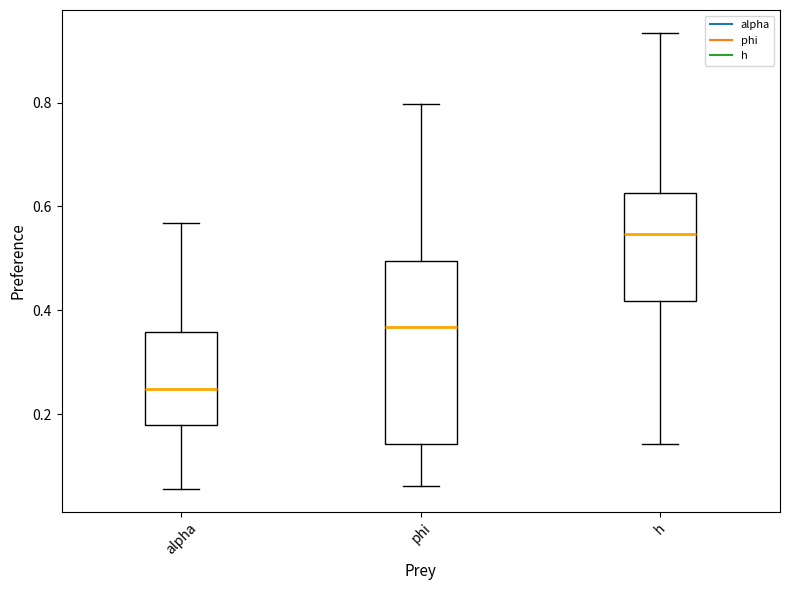

Reading left to right, transcribe this box plot: for each box, give where its median line is, the range the box spans, and where its two whiskers end, as read against the y-axis. The values are not printed on the chart, so give them approximately, as read against the axis.

alpha: median 0.24, box 0.18 to 0.36, whiskers 0.06 to 0.56
phi: median 0.36, box 0.14 to 0.50, whiskers 0.06 to 0.80
h: median 0.54, box 0.42 to 0.62, whiskers 0.14 to 0.94